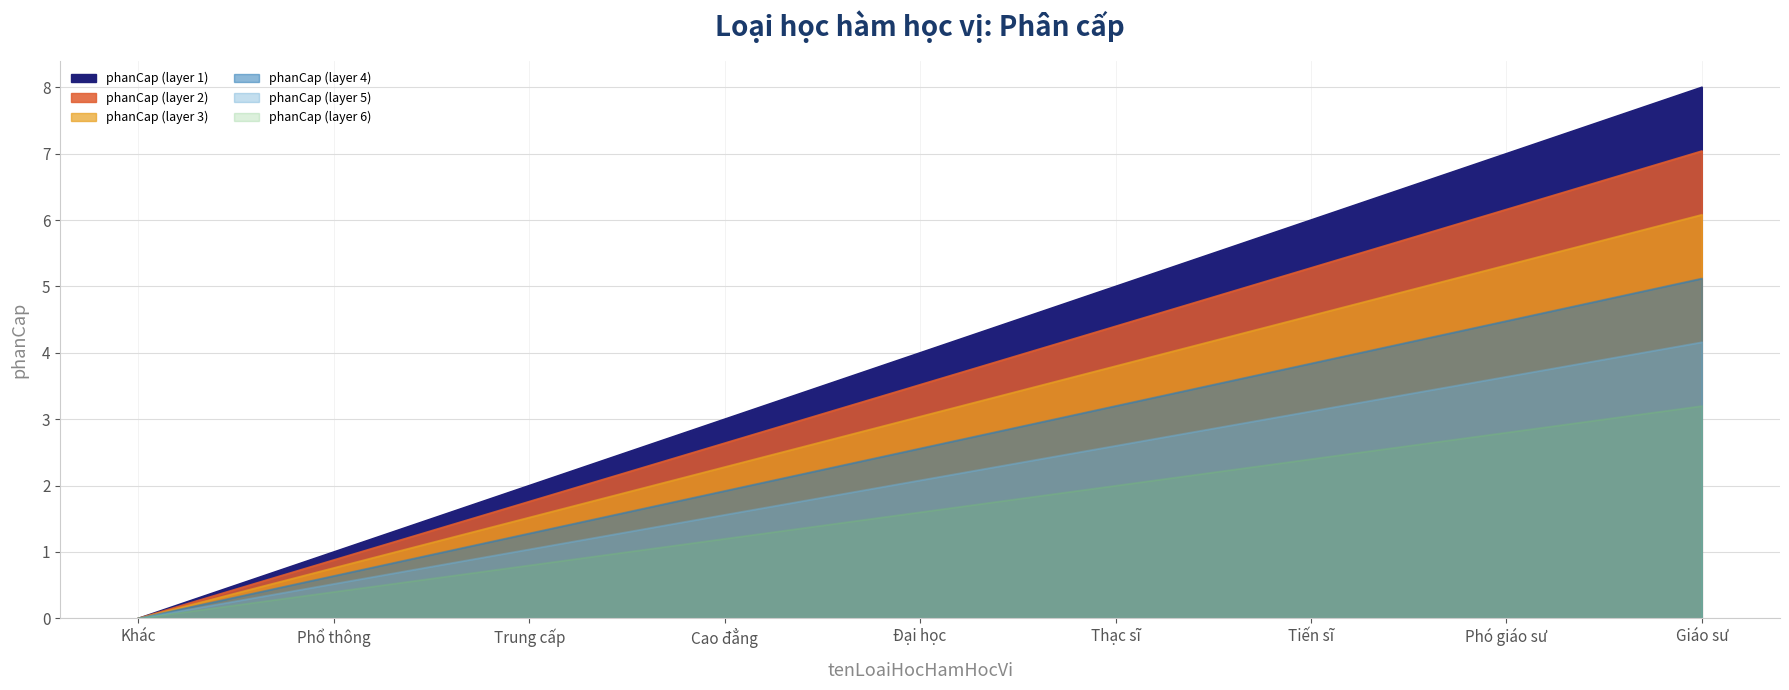

Rank the categories by value from highest to lowest.

Giáo sư, Phó giáo sư, Tiến sĩ, Thạc sĩ, Đại học, Cao đẳng, Trung cấp, Phổ thông, Khác